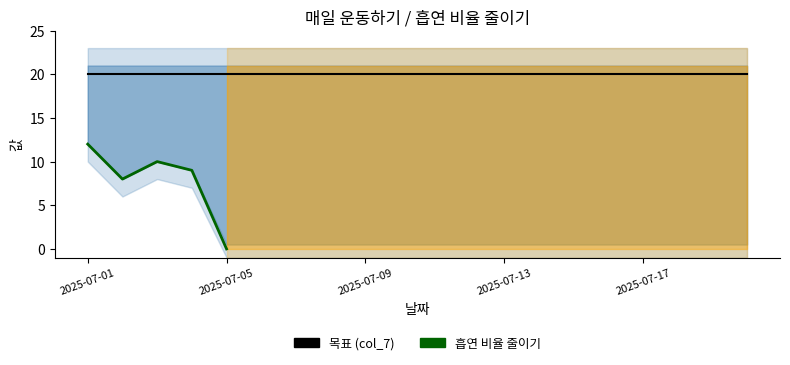

At 2025-07-09, list the series in order from largest to smallest.

col_7, 흡연 비율 줄이기